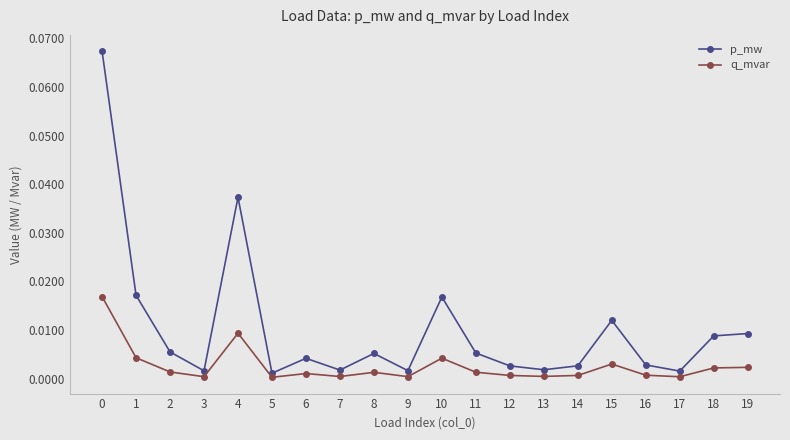

True or false: p_mw has more than 2 points higher than both neighbors.

True